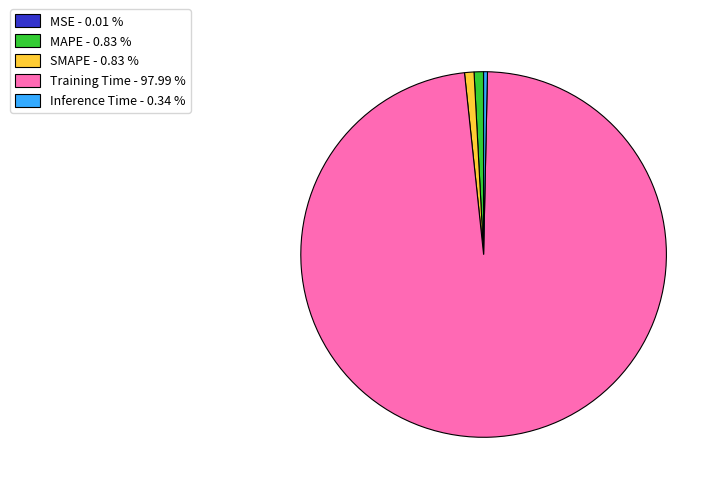

Which slice is the largest?

Training Time